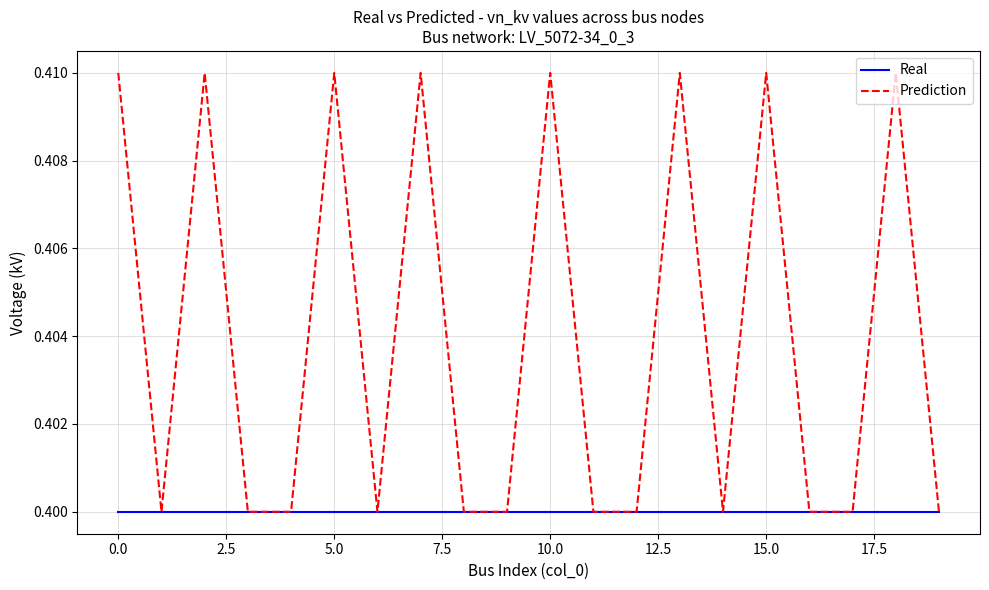

Count the number of categories in the chart.

20